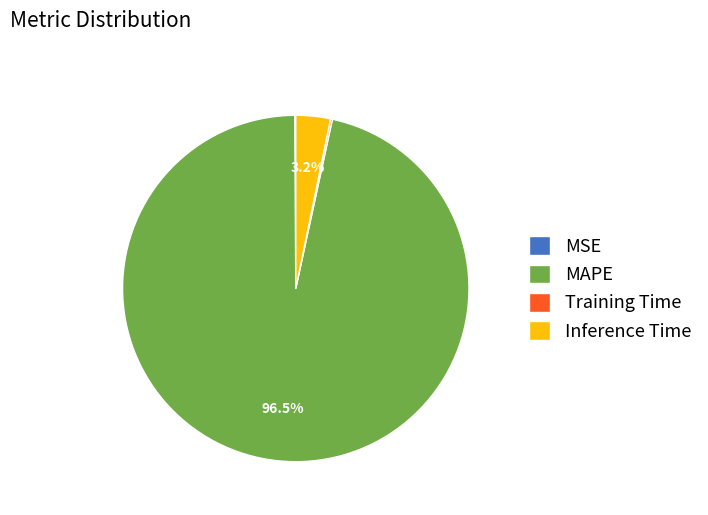

The Inference Time slice represents 3% of the pie. True or false?

True